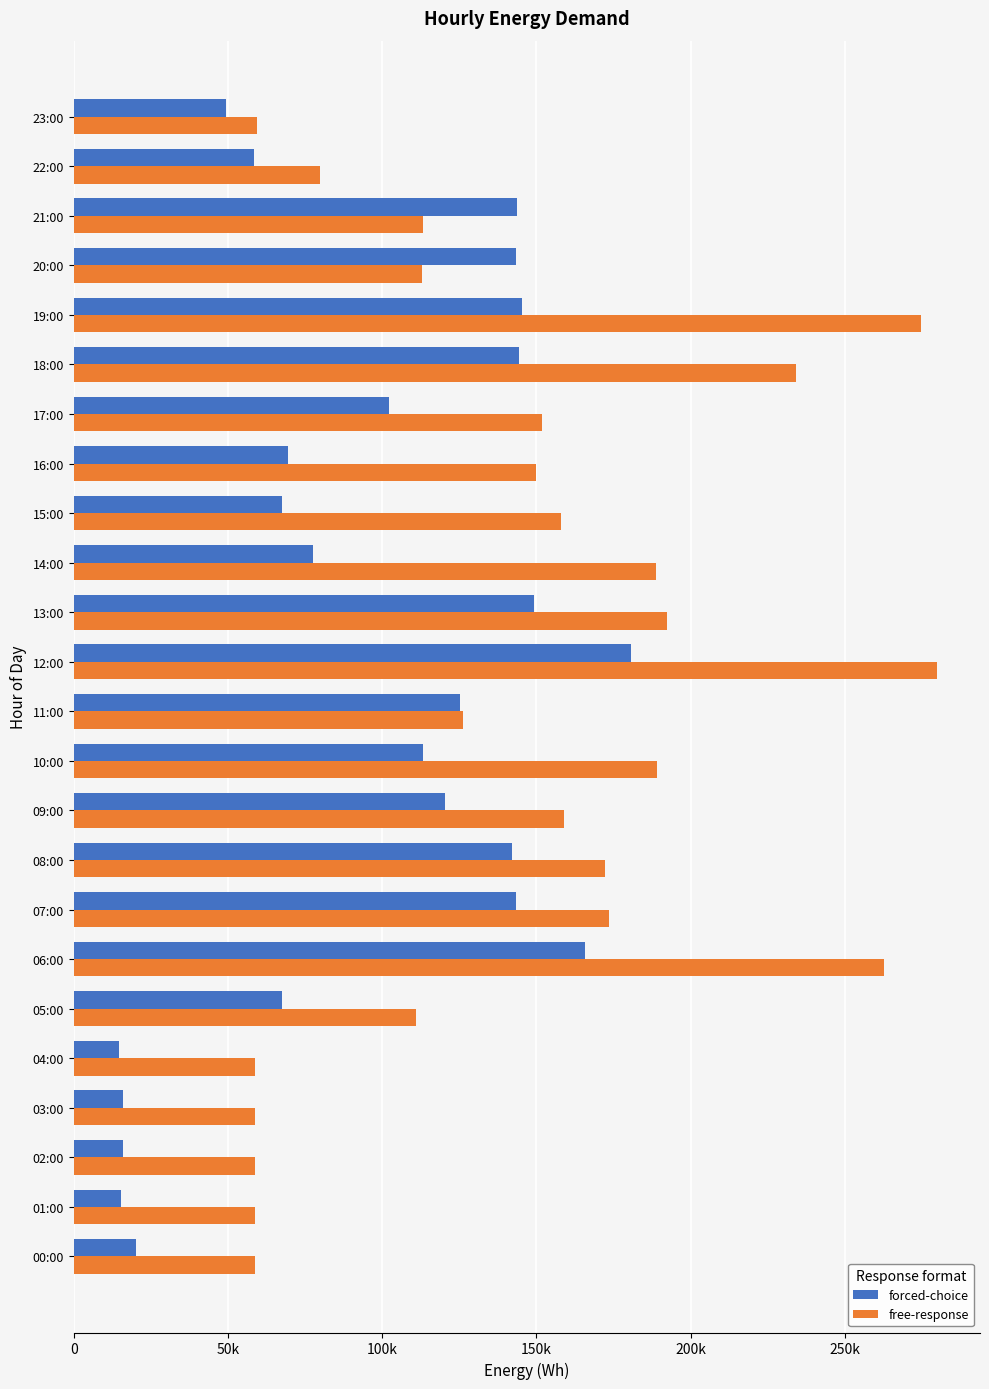

What are all the series names shown in the legend?

forced-choice, free-response